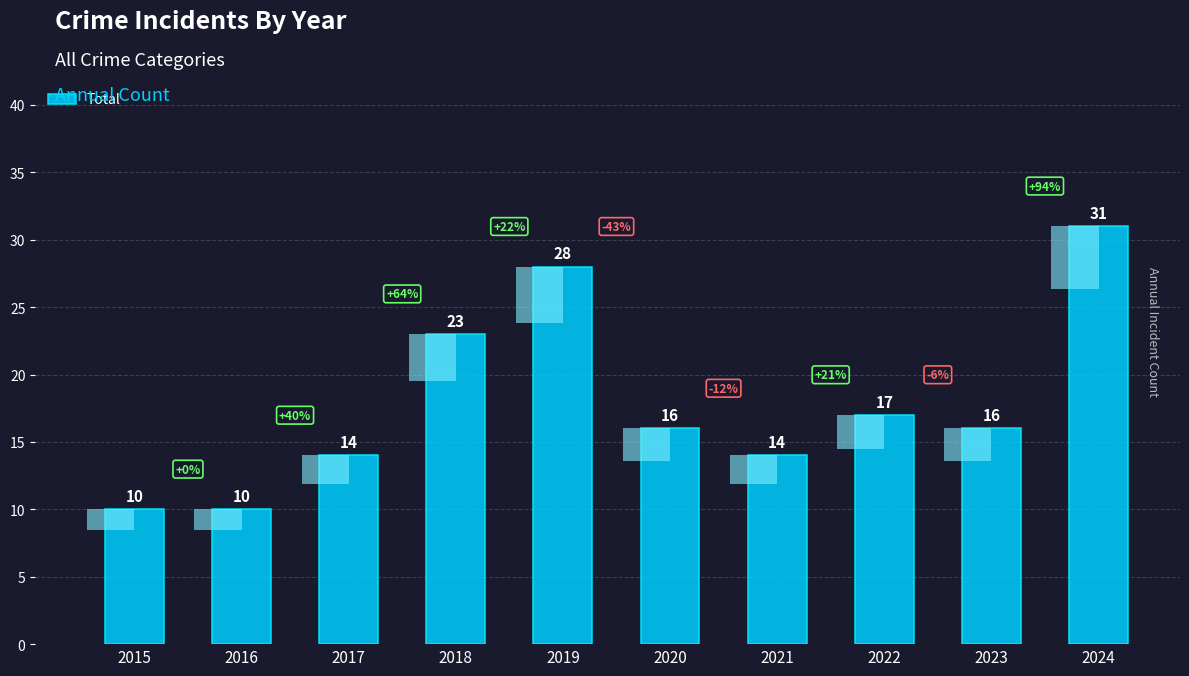

Reading right to left, extract all data points from this chart.

2024=31	2023=16	2022=17	2021=14	2020=16	2019=28	2018=23	2017=14	2016=10	2015=10